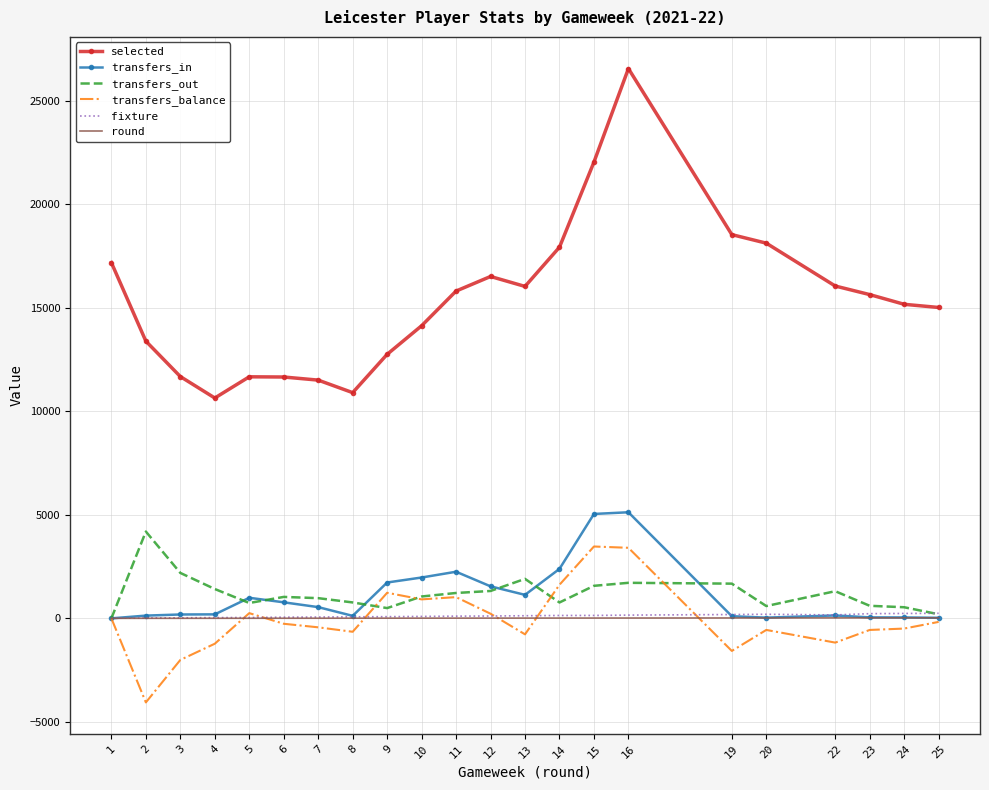

Which series has the largest range (max minus min)?

selected